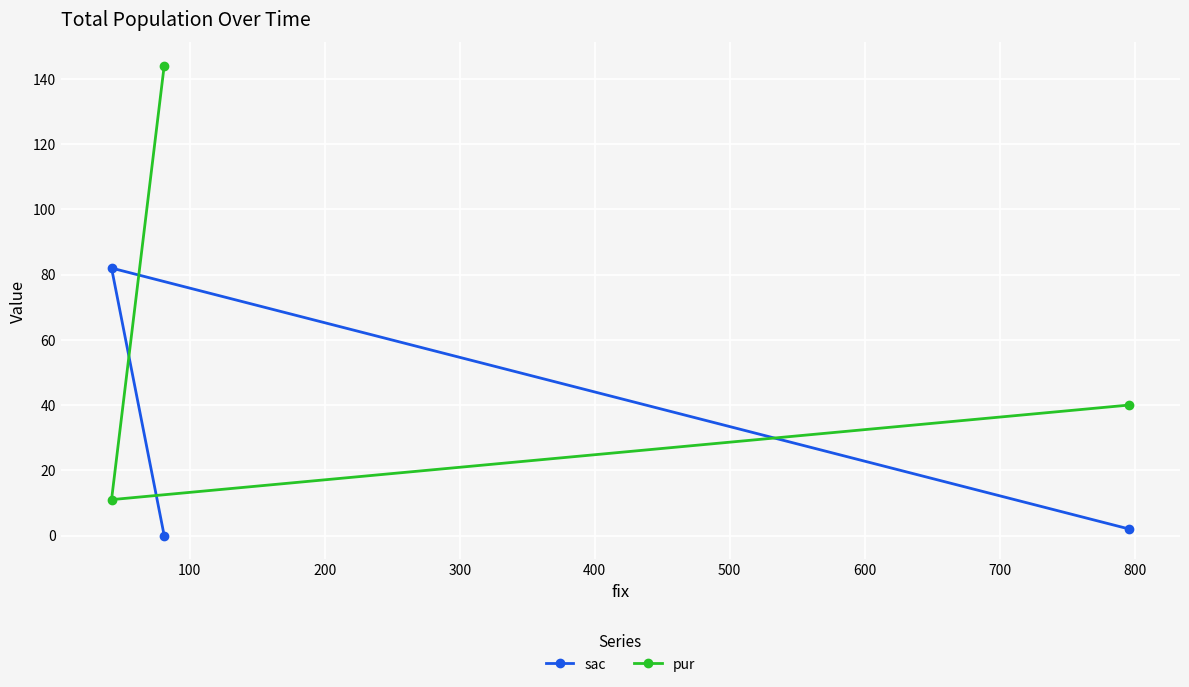

What is the value of the pur point at the 1st from the left?

11